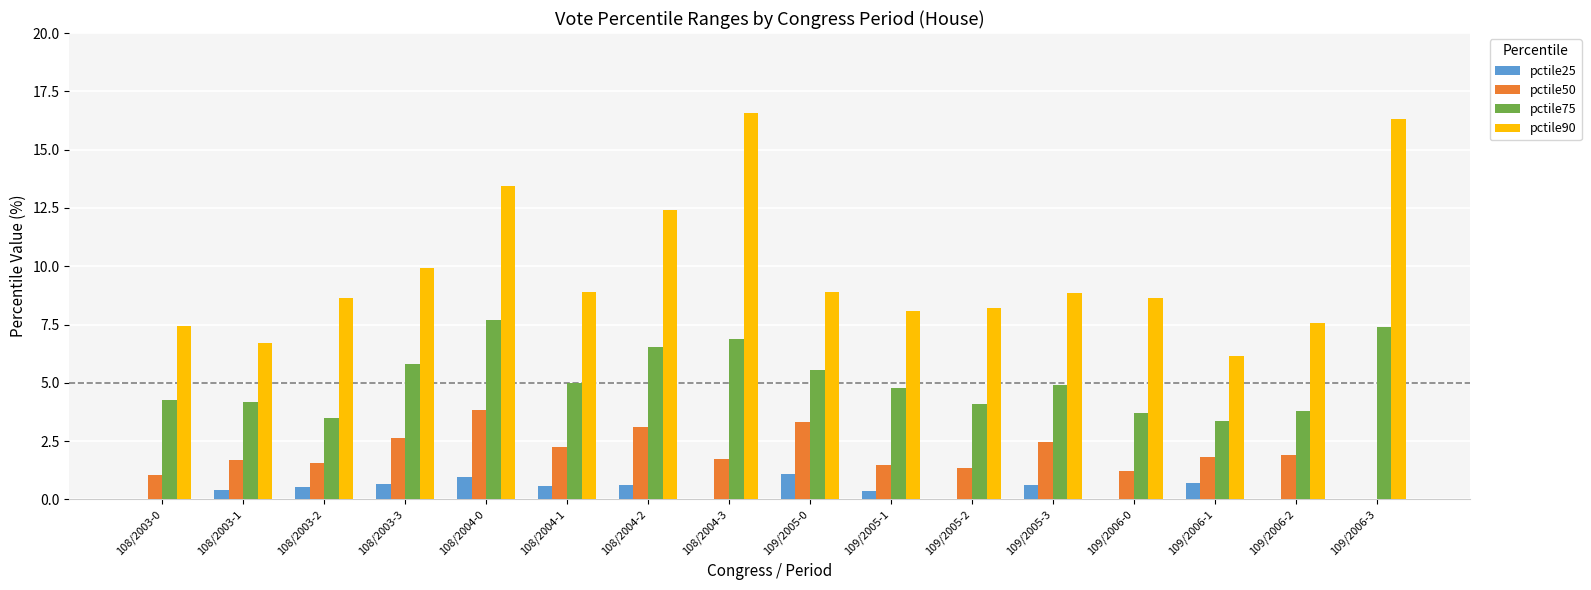

Which series has the largest total across all categories?

pctile90